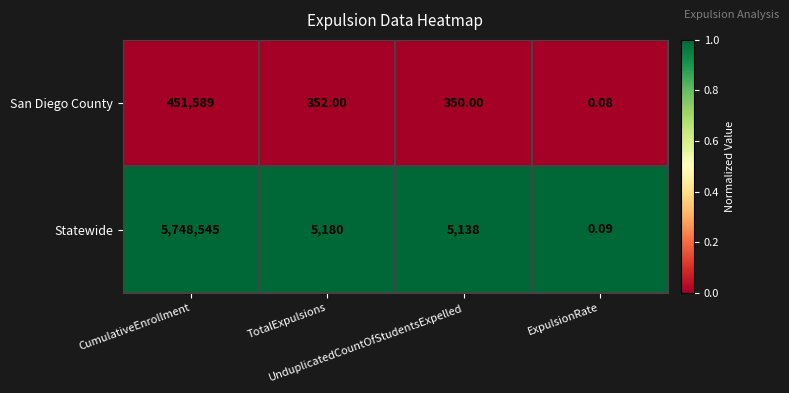

Which series has the largest total across all categories?

Statewide